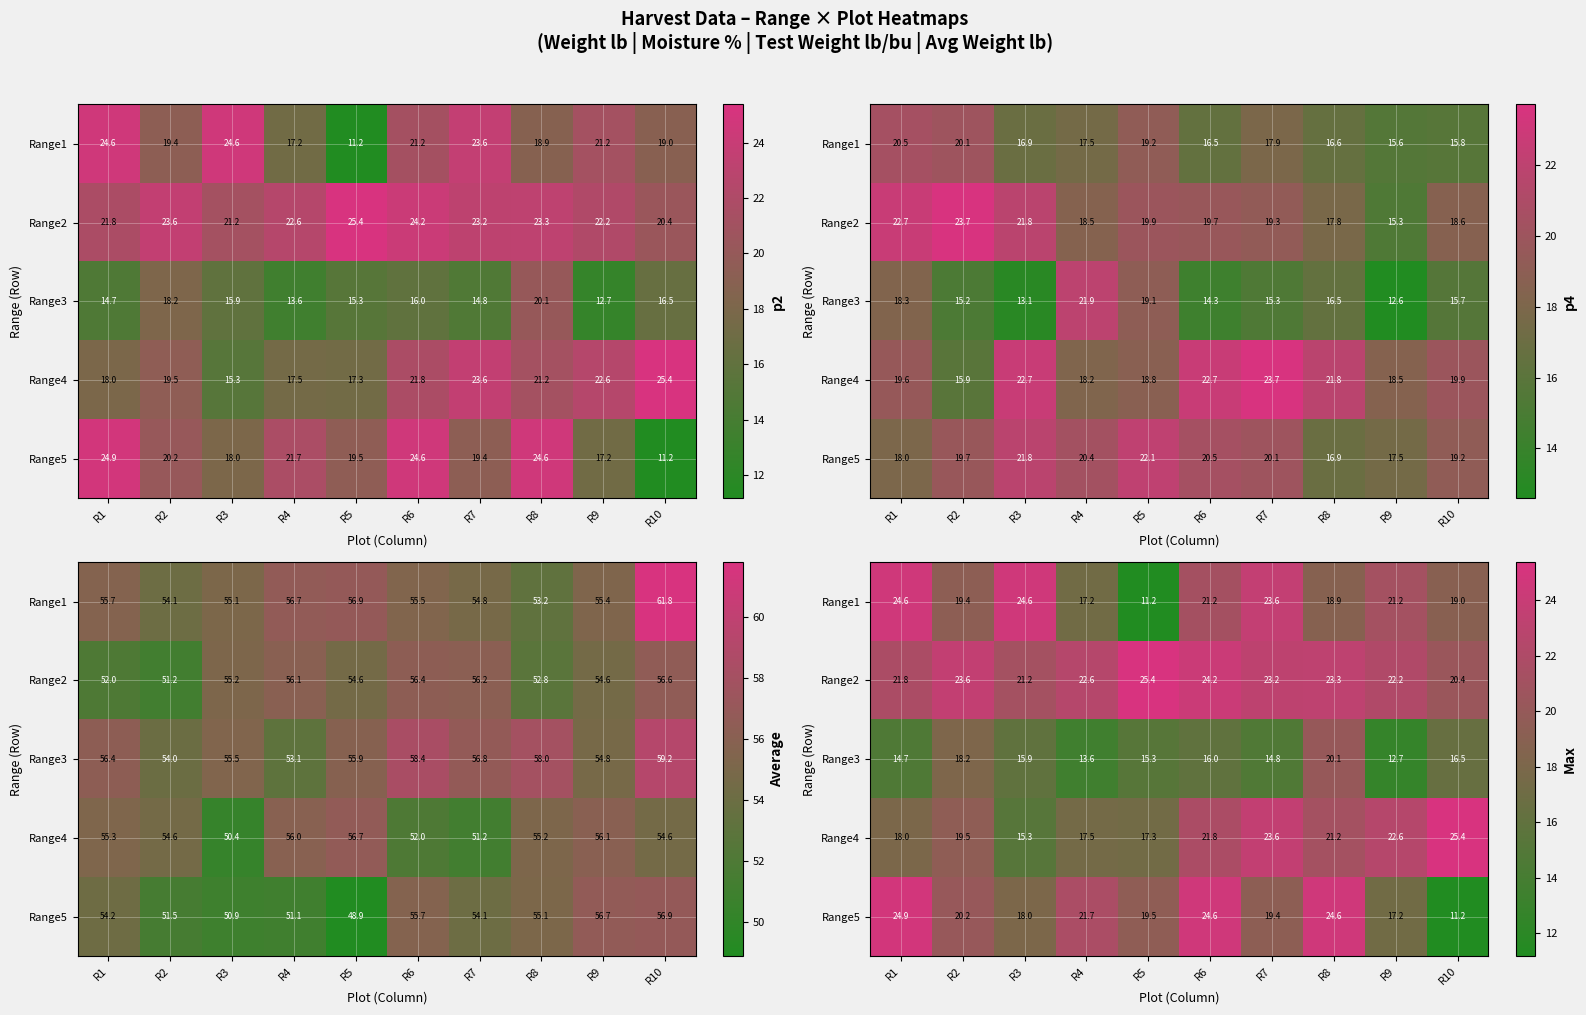

Rank the series by their maximum value, from highest to lowest.

Range2, Range4, Range5, Range1, Range3